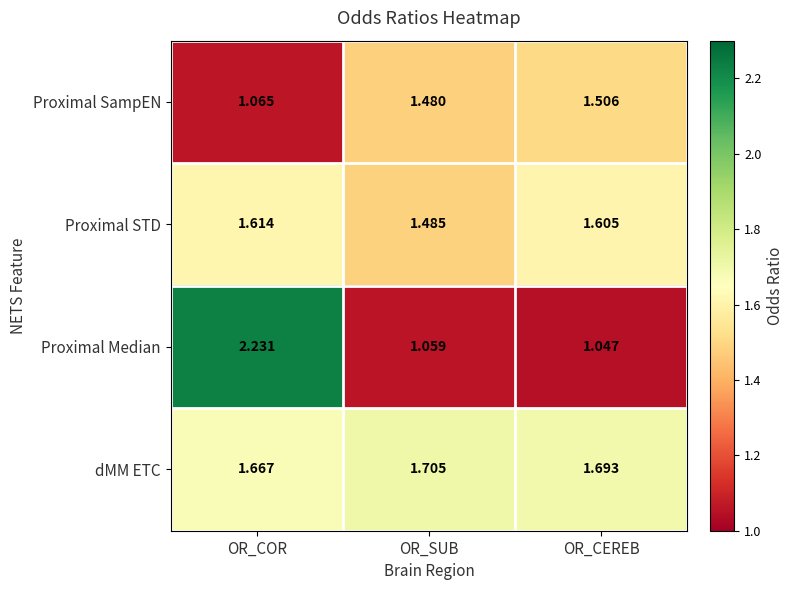

At which category does the chart reach its peak across all series?

OR_COR